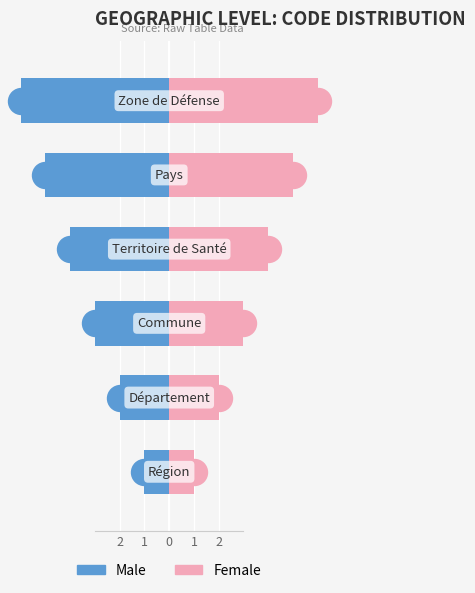

Is the value of Female at 2 greater than the value of Male at 1?

Yes